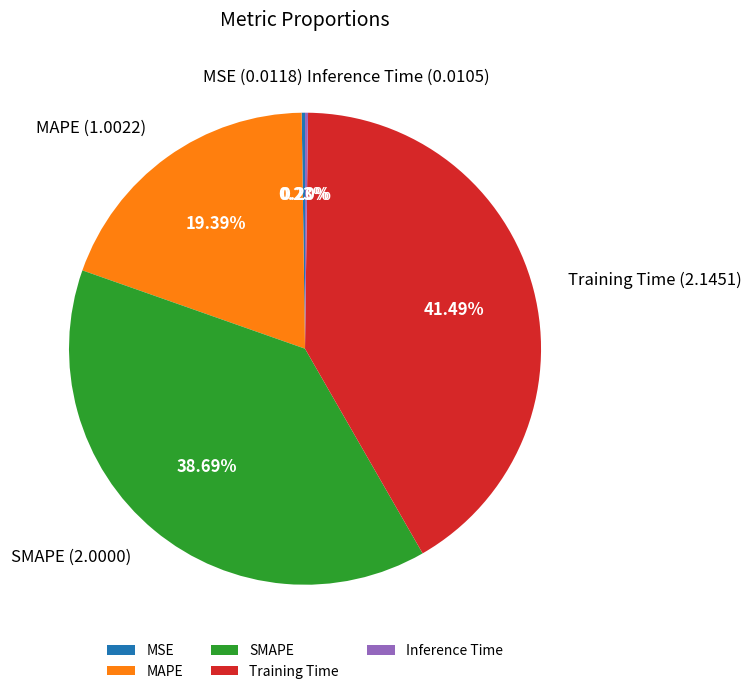

Is there a majority slice in this chart?

No